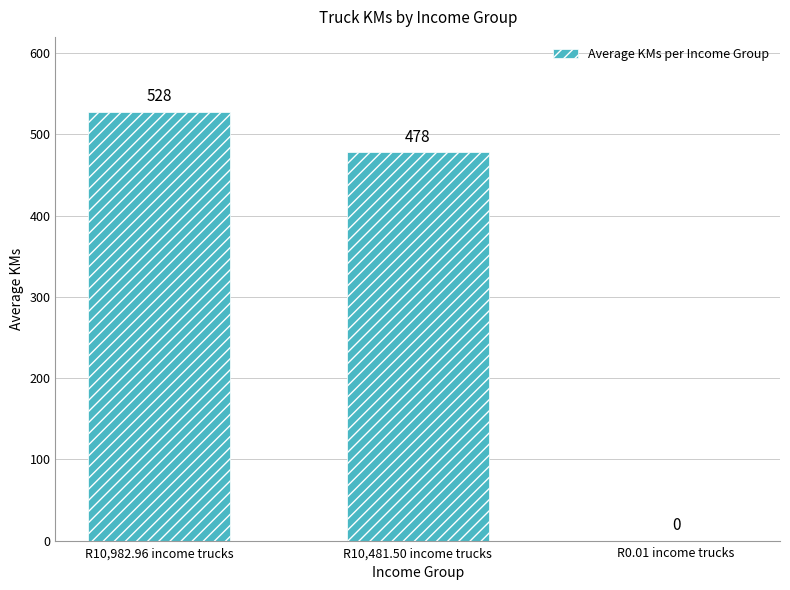

What is the average value?

335